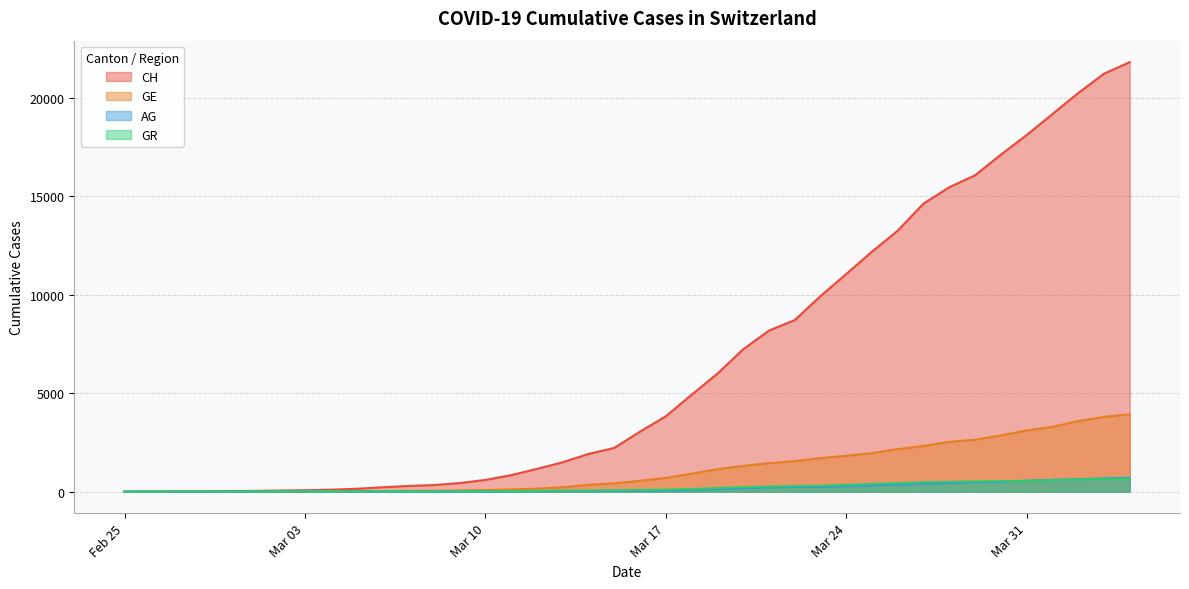

What is the total value across all series at 2020-02-27?

13